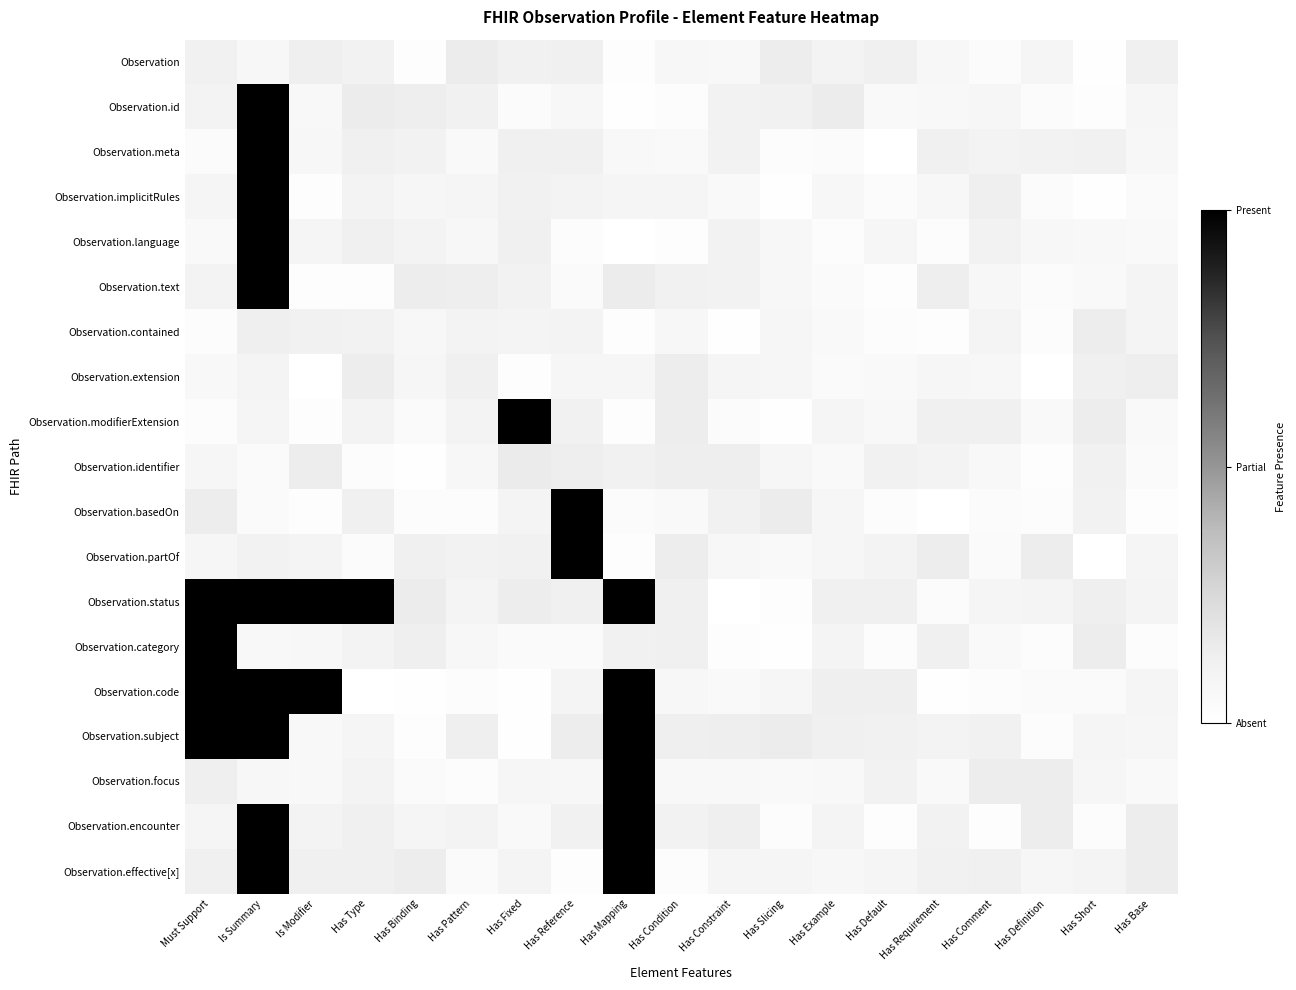

Which label corresponds to the smallest value in the chart?

Has Default